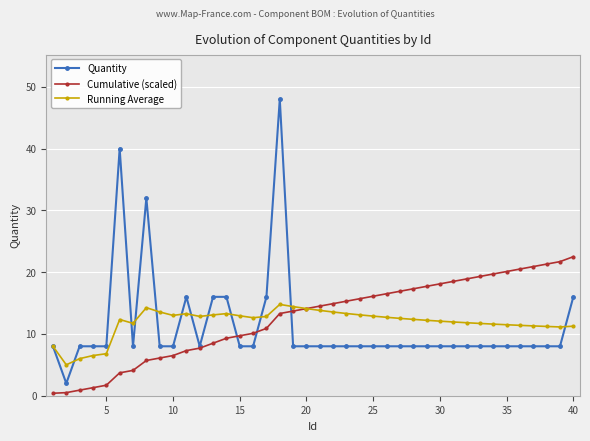

What is the highest value of the Quantity series?

48.0